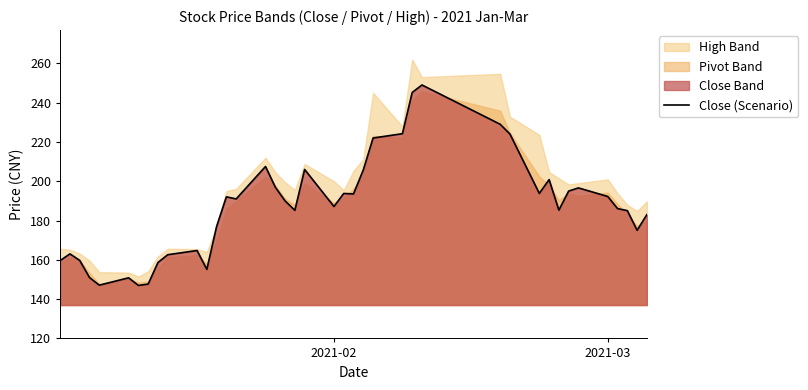

What is the maximum value for Close (Scenario)?

249.0